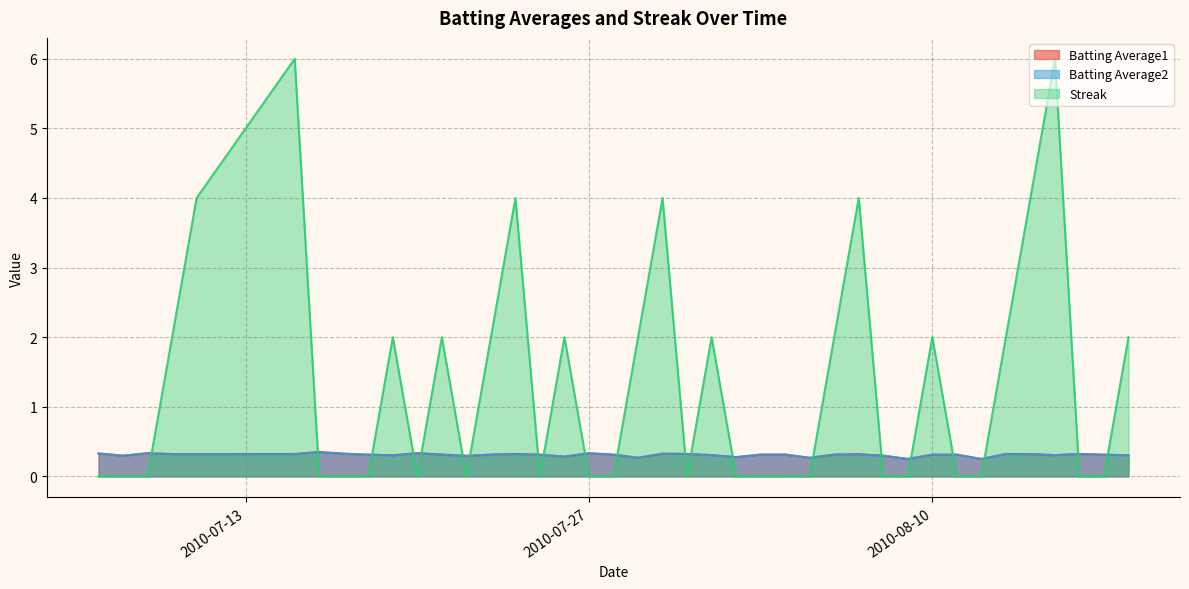

At how many categories does at least one series exceed 3?

7